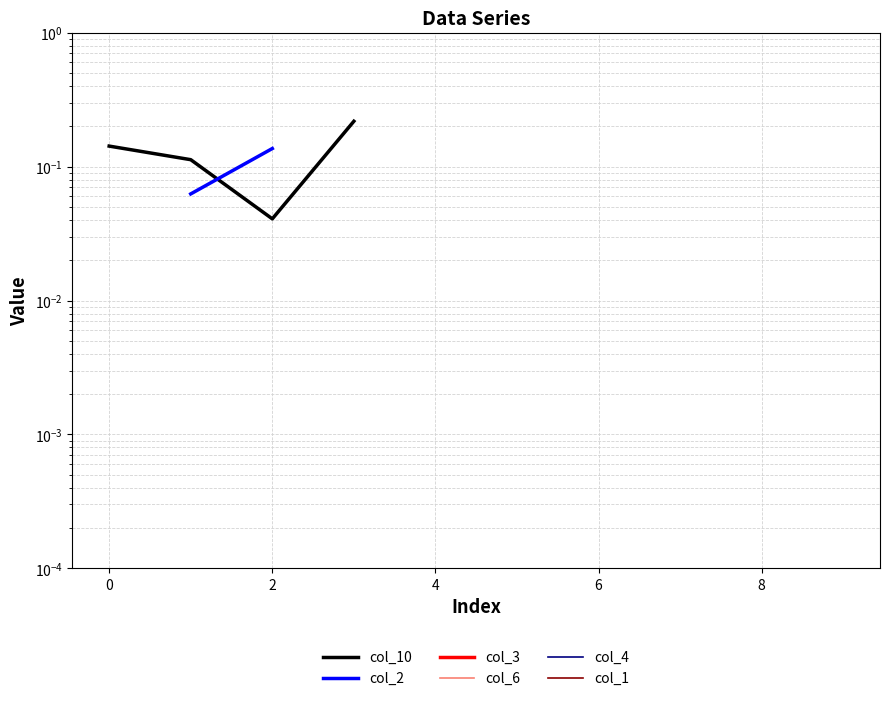

True or false: col_2 has more than 0 interior local peaks.

False